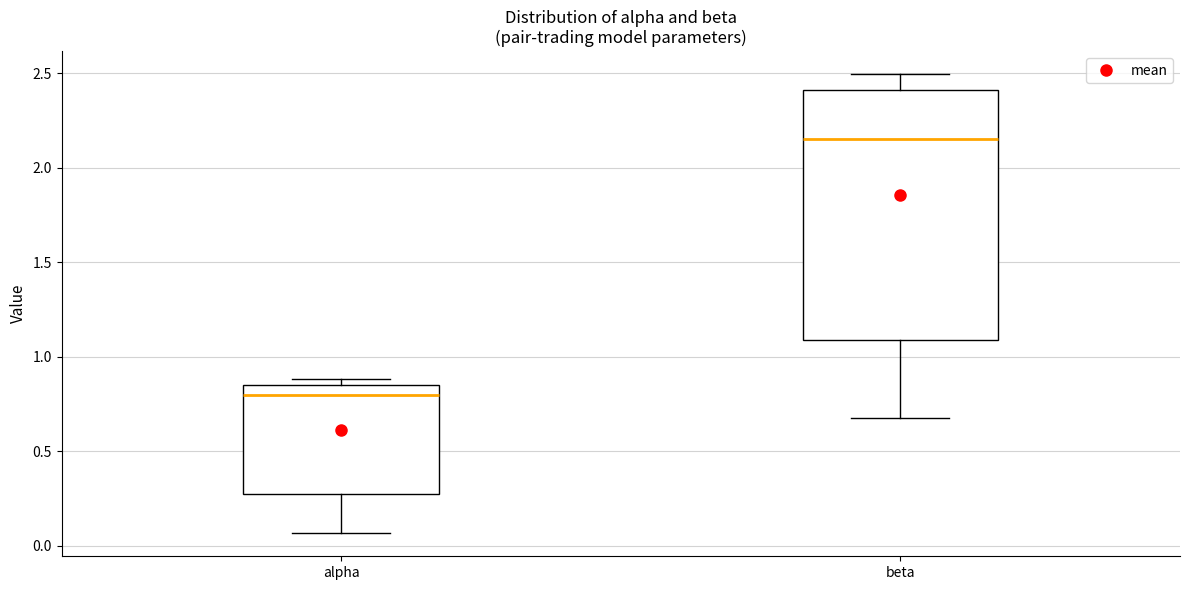

Reading left to right, transcribe this box plot: for each box, give where its median line is, the range the box spans, and where its two whiskers end, as read against the y-axis. The values are not printed on the chart, so give them approximately, as read against the axis.

alpha: median 0.80, box 0.25 to 0.85, whiskers 0.05 to 0.90
beta: median 2.15, box 1.10 to 2.40, whiskers 0.70 to 2.50